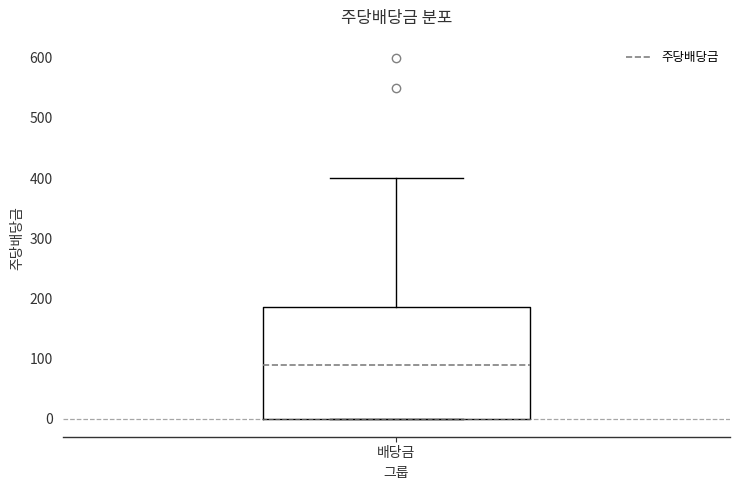

Read this box plot against the y-axis: the position of the median line, the range covered by the box, and the ends of both whiskers. The values are not printed on the chart, so give them approximately, as read against the axis.

median 90, box 0 to 190, whiskers 0 to 400